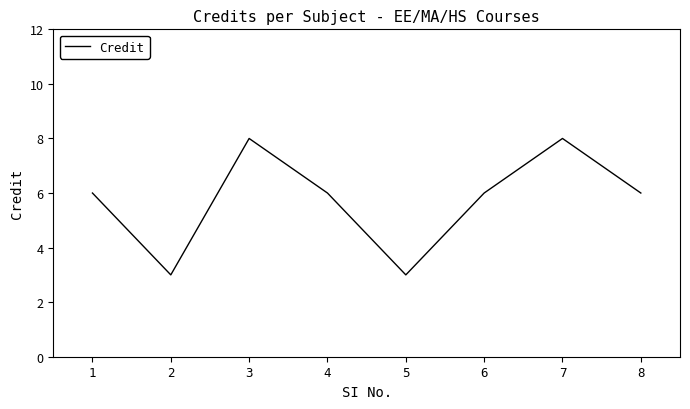

Reading left to right, extract all data points from this chart.

1=6	2=3	3=8	4=6	5=3	6=6	7=8	8=6